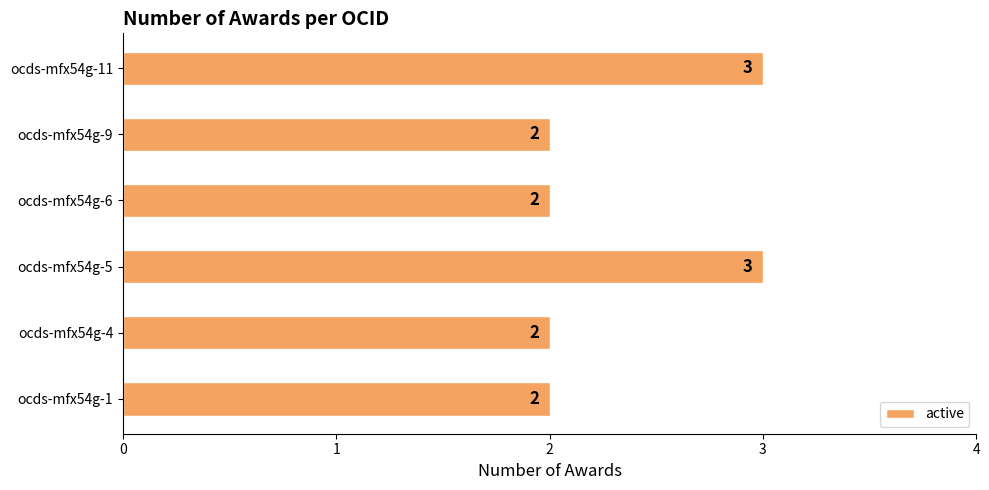

Count the number of values greater than 2.

2